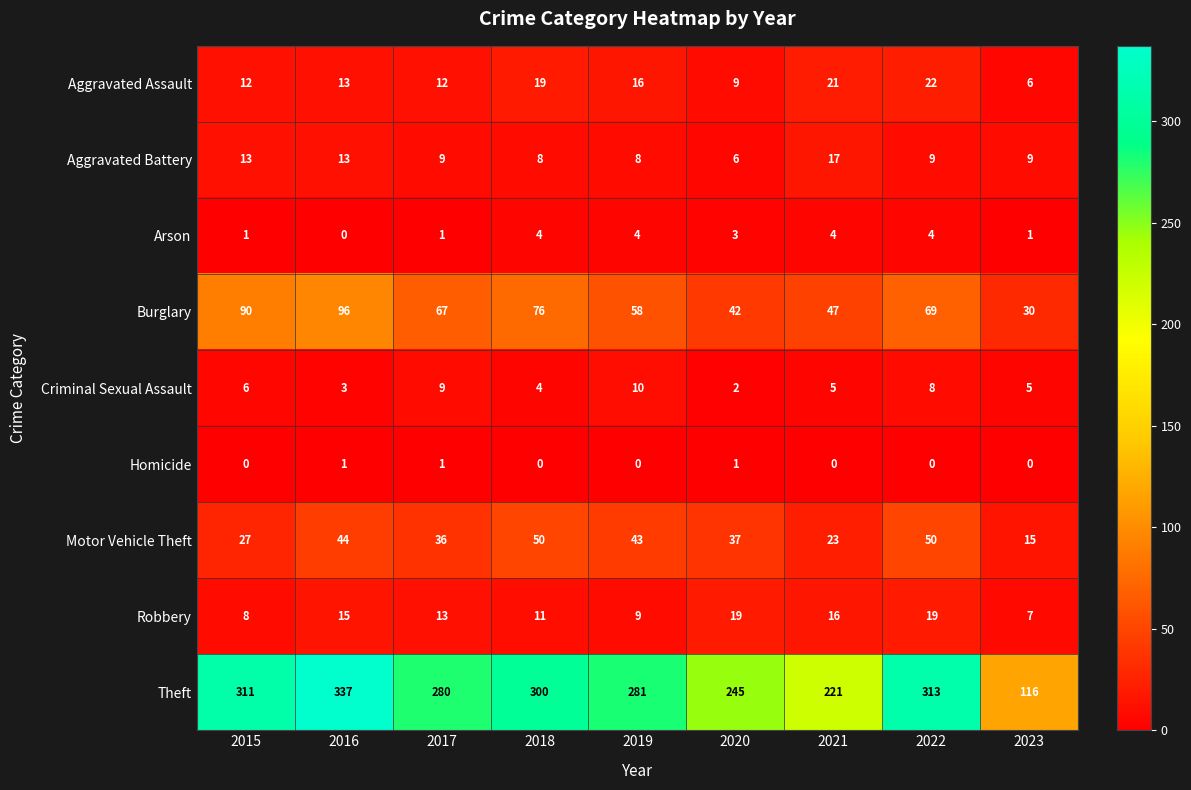

At which category is the sum across all series the highest?

2016